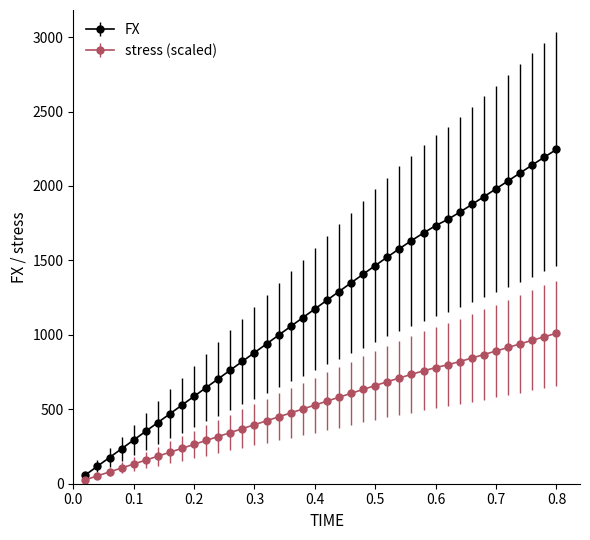

What are all the series names shown in the legend?

FX, stress (scaled)